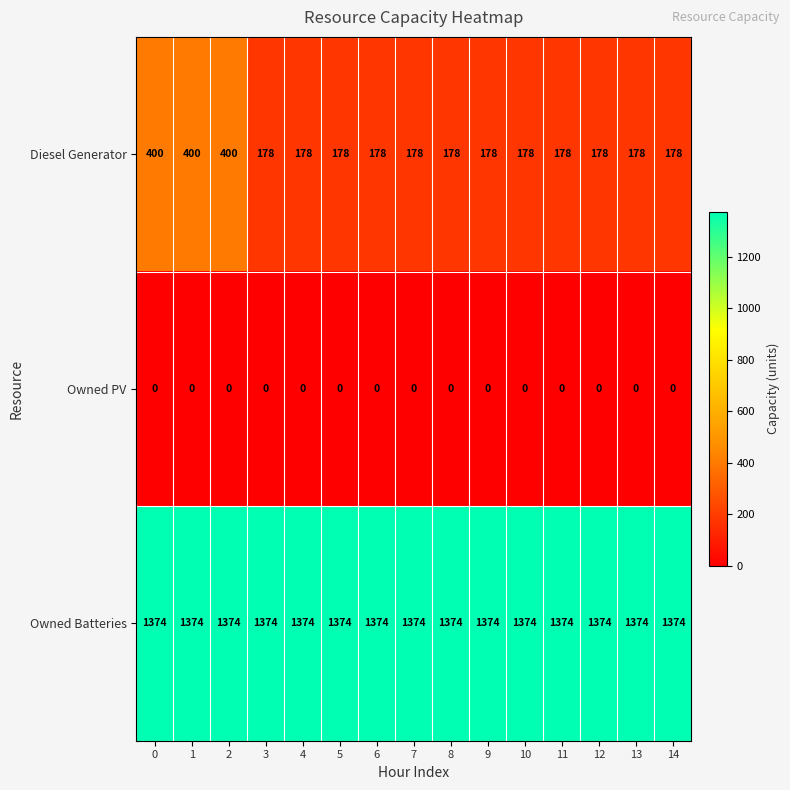

What is the difference between the highest and lowest values at 7?

1374